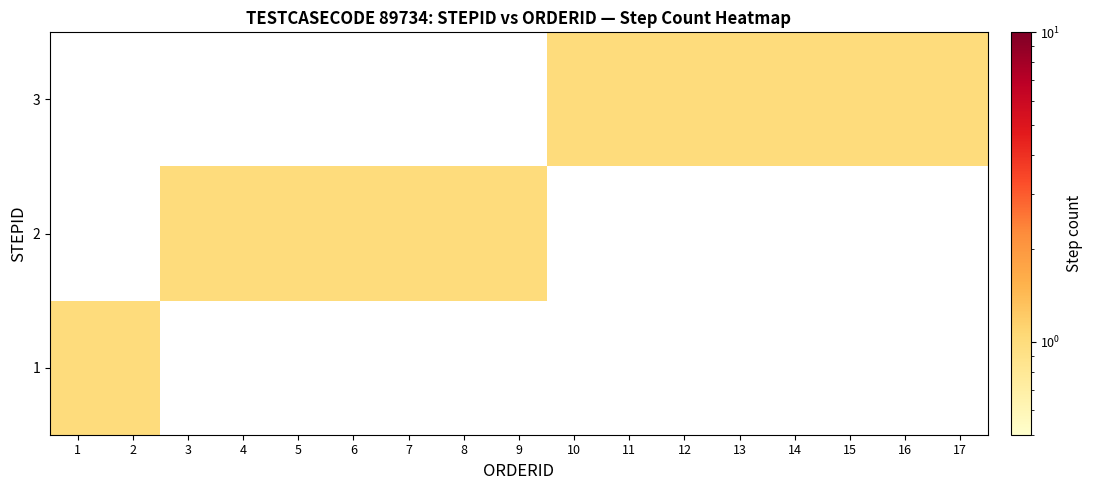

At which category is the sum across all series the highest?

16